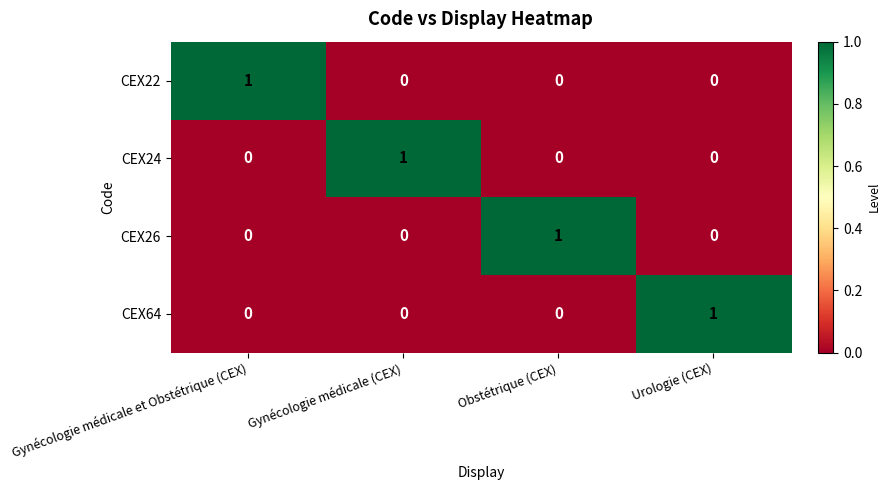

Which category has the highest value in the CEX24 series?

Gynécologie médicale (CEX)